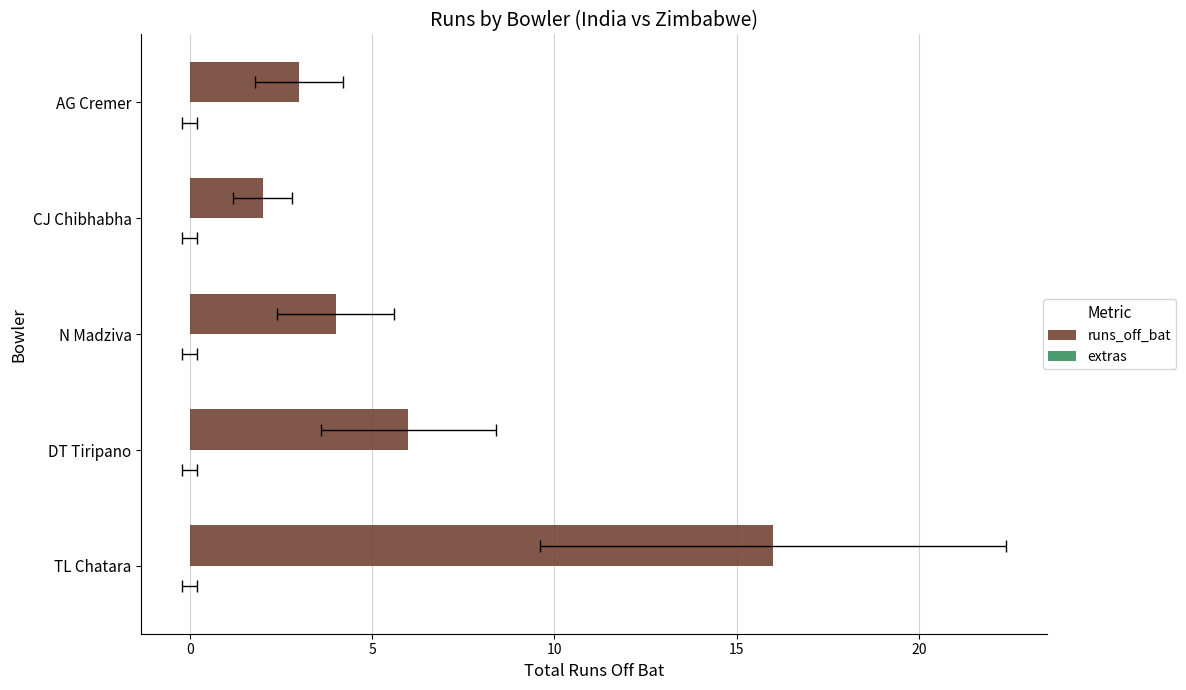

Reading left to right, transcribe all the data shown in this chart.

runs_off_bat: 16.0	6.0	4.0	2.0	3.0
extras: 0.3	0.3	0.3	0.3	0.3